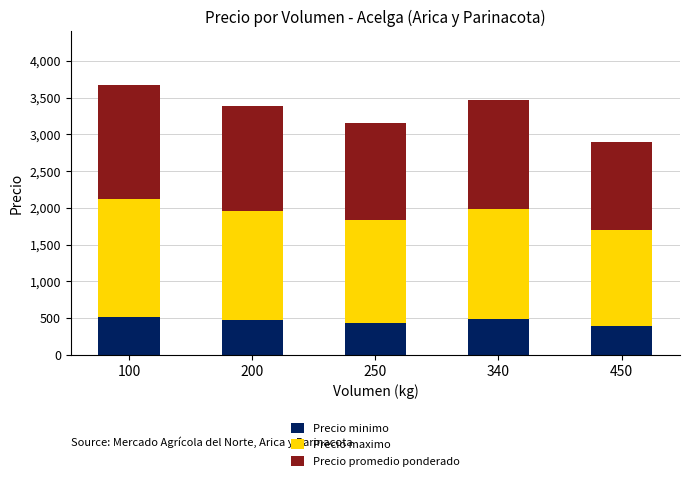

What is the average value of the Precio minimo series?

463.7